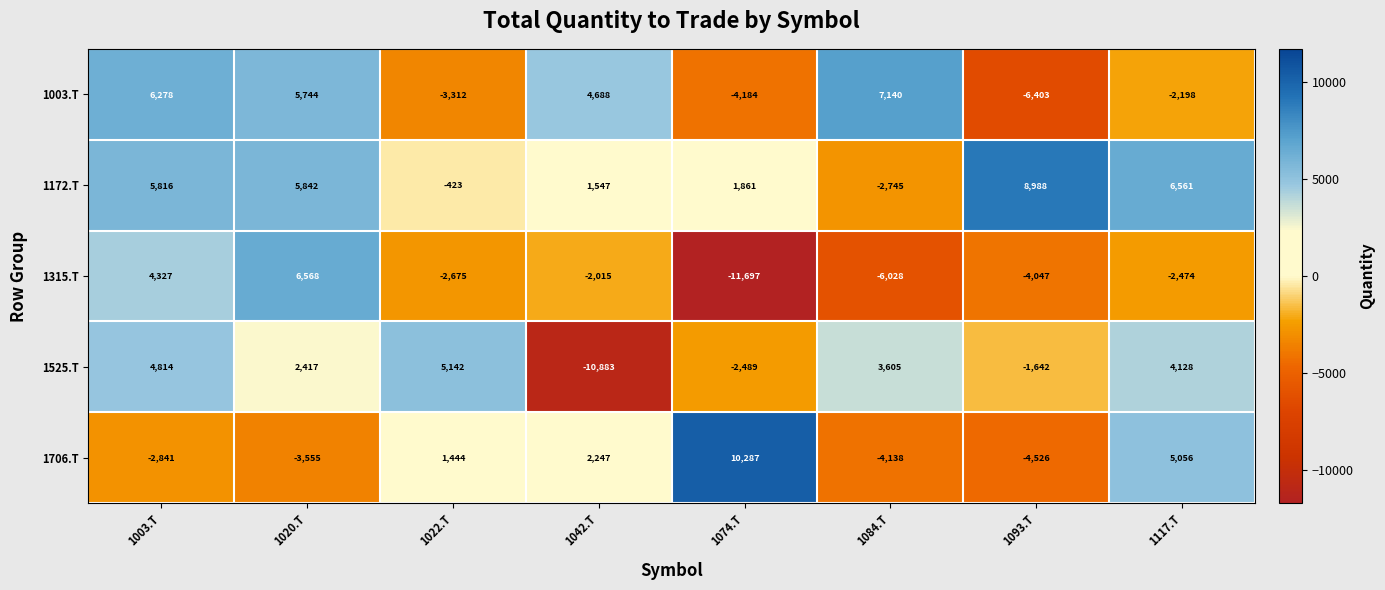

Which category has the highest value in the 1003.T series?

1084.T